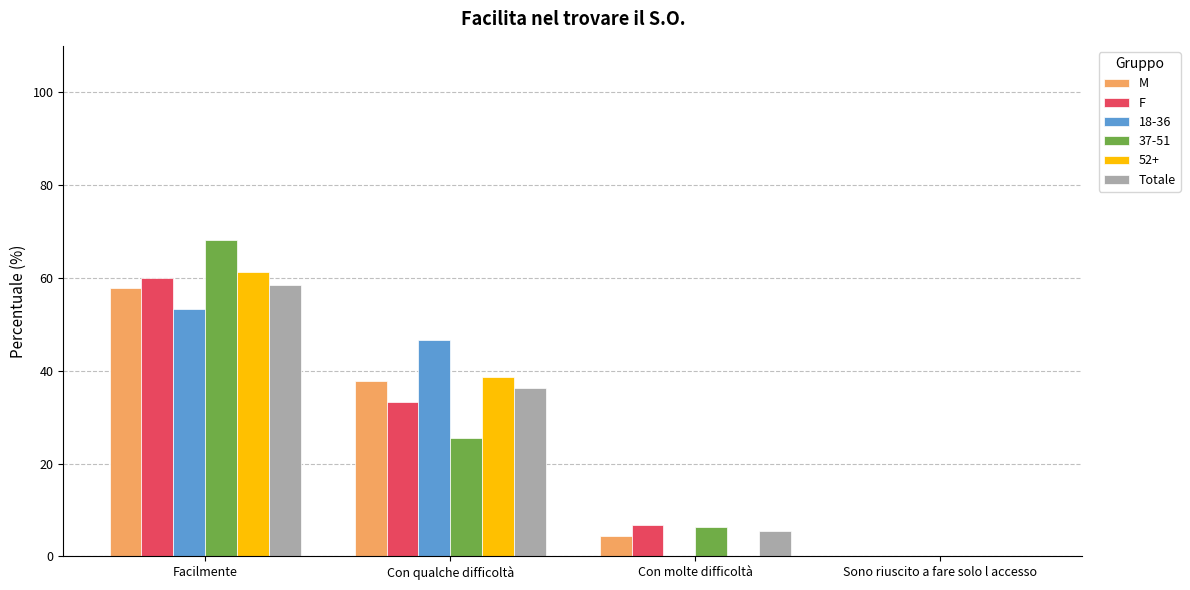

Is the value of F at Con molte difficoltà greater than the value of Totale at Facilmente?

No